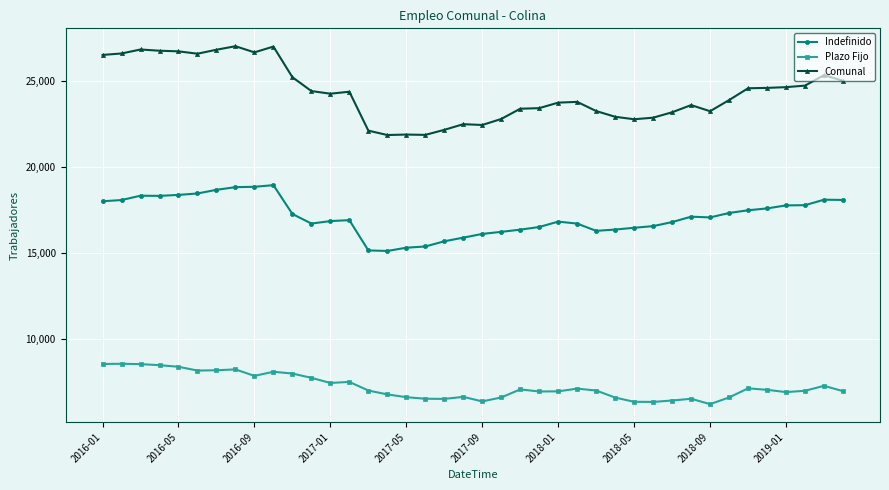

Rank the series by their average value, from lowest to highest.

Plazo Fijo, Indefinido, Comunal